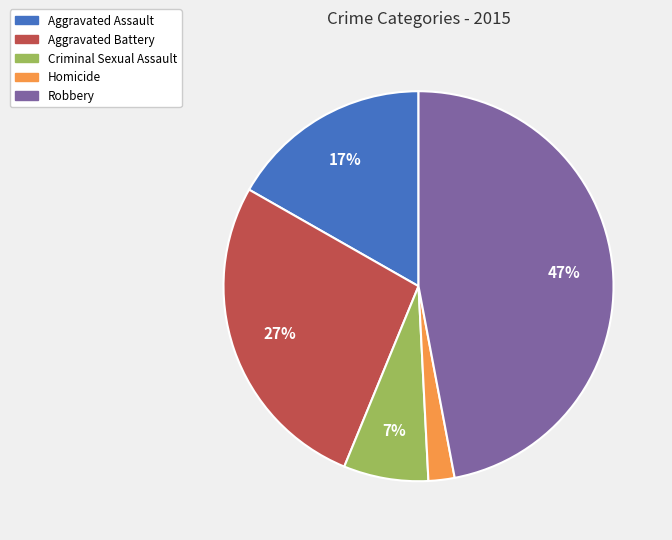

How many segments does this pie chart have?

5